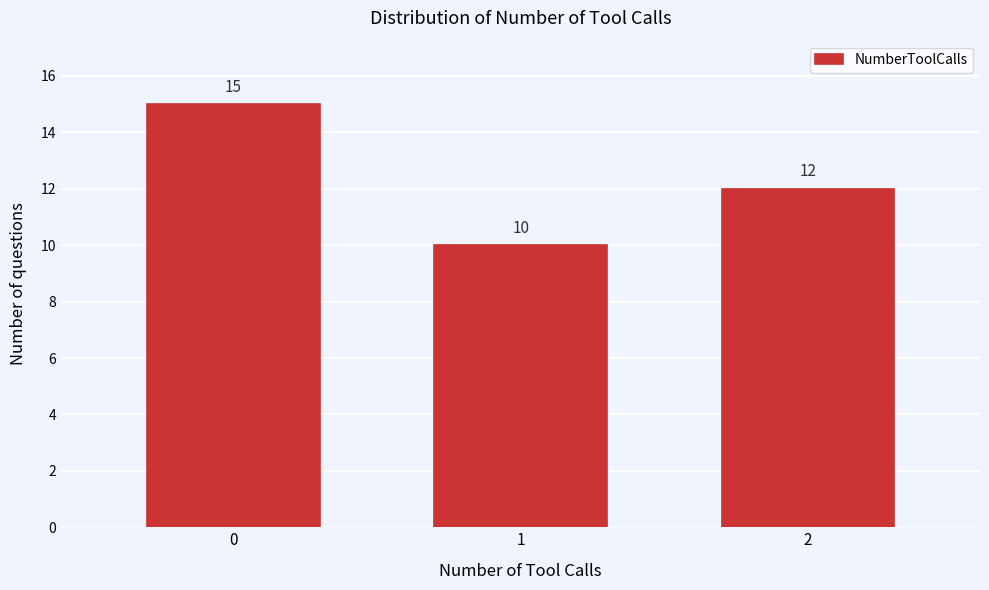

Reading left to right, list all the values displayed in this chart.

15	10	12